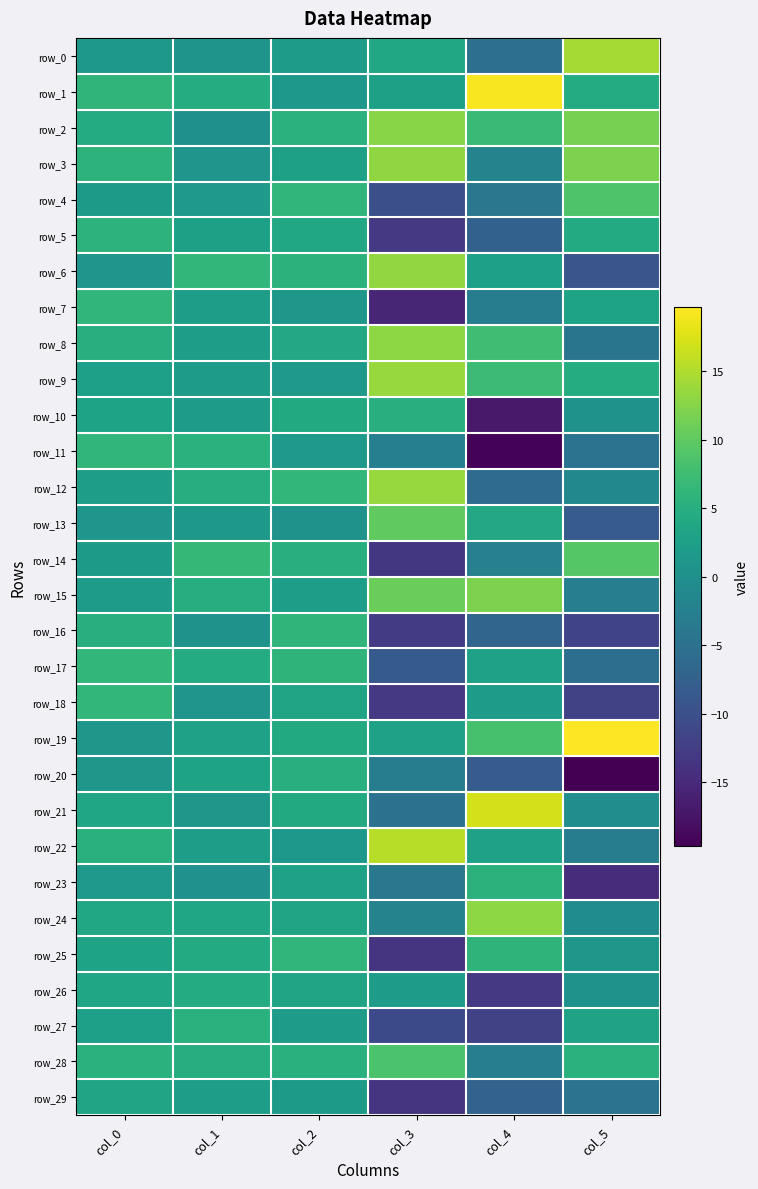

At which label does row_12 first exceed 4?

col_1